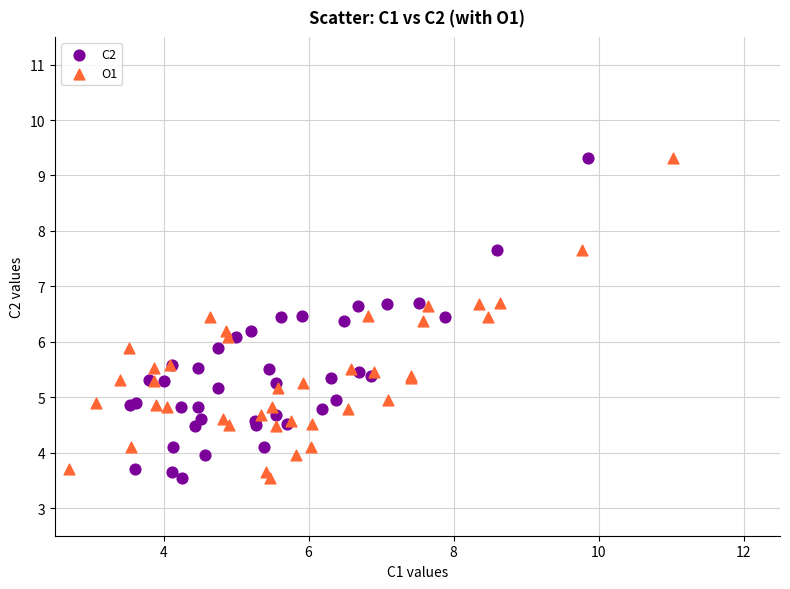

What are all the series names shown in the legend?

C2, O1